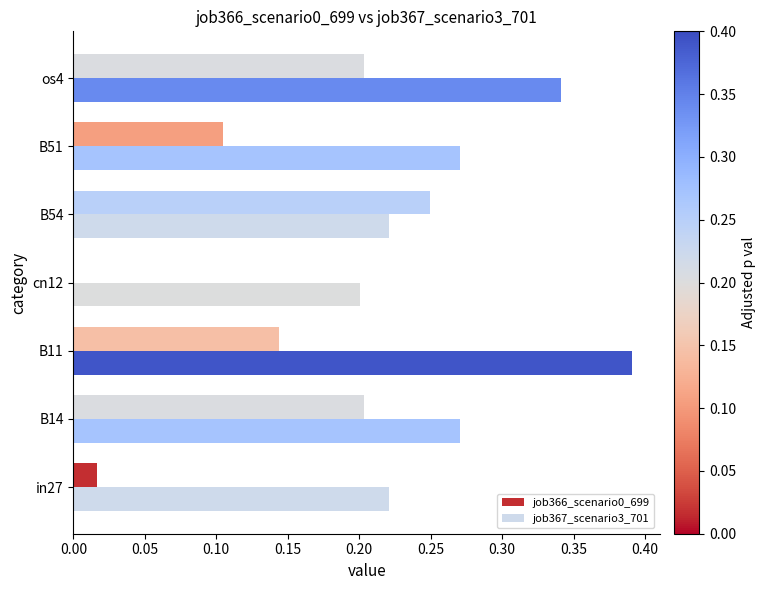

Which label corresponds to the largest value in the chart?

B11